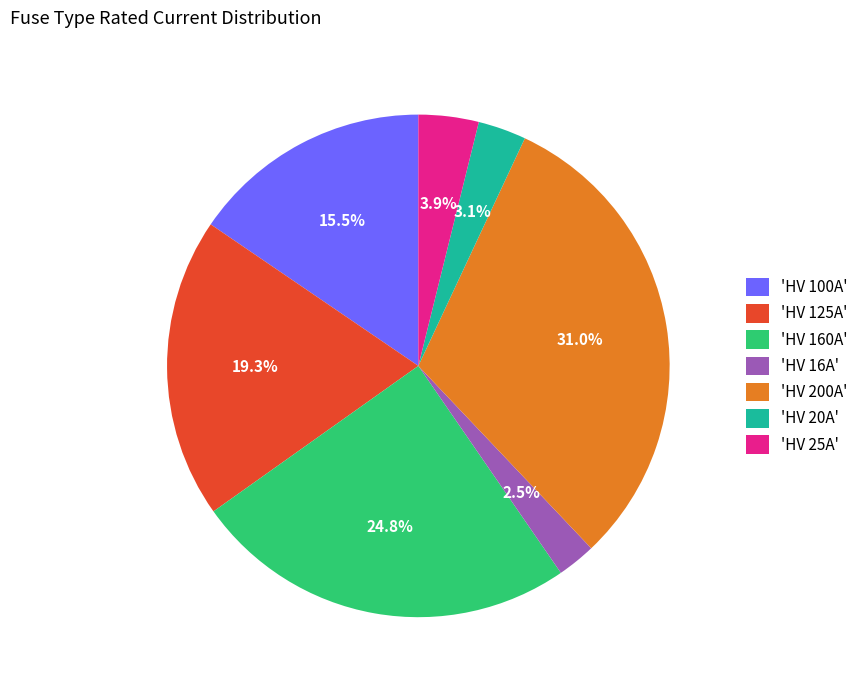

Which slice is the largest?

'HV 200A'